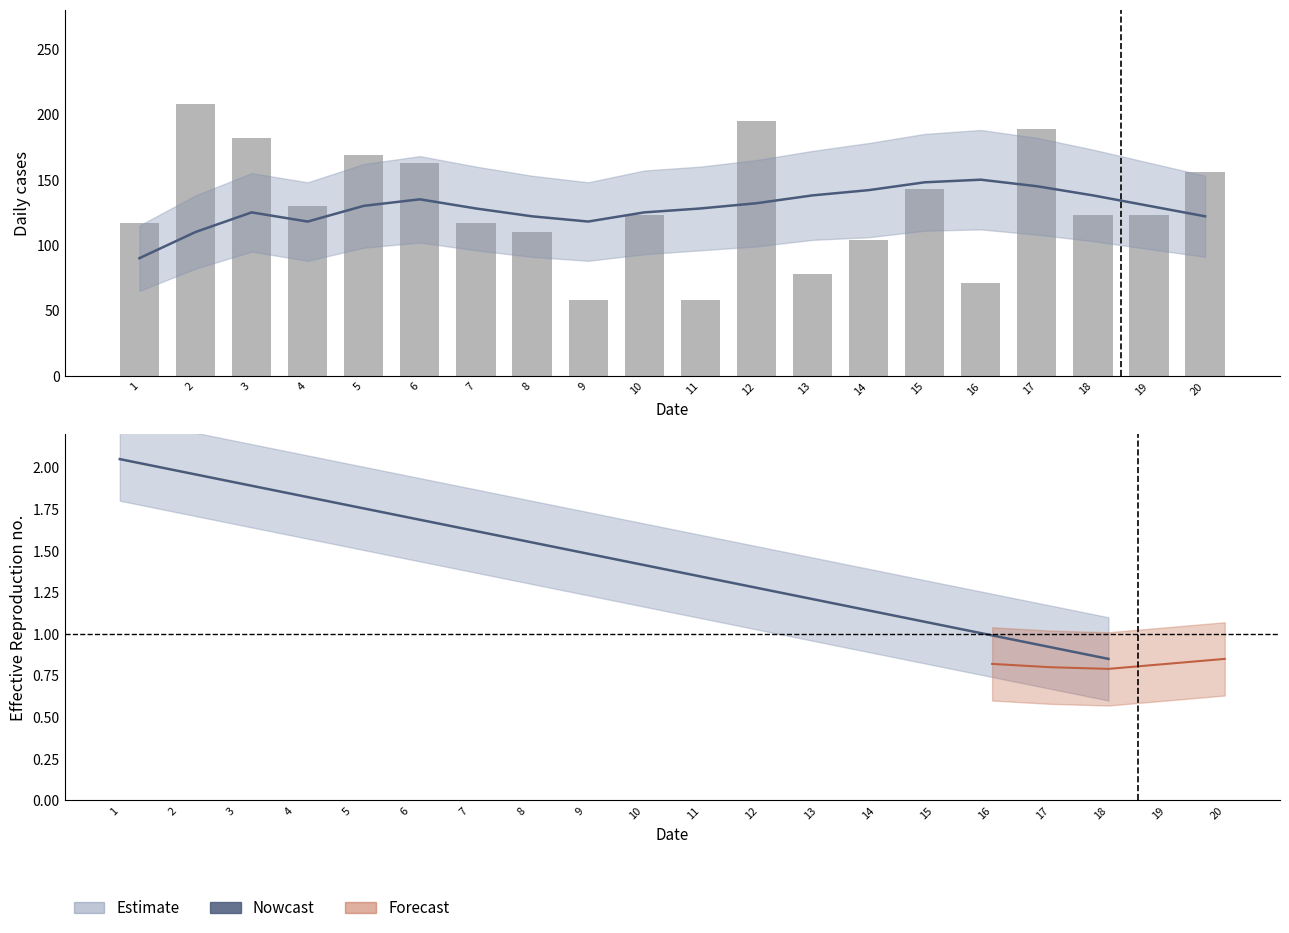

How many values exceed 123?

9